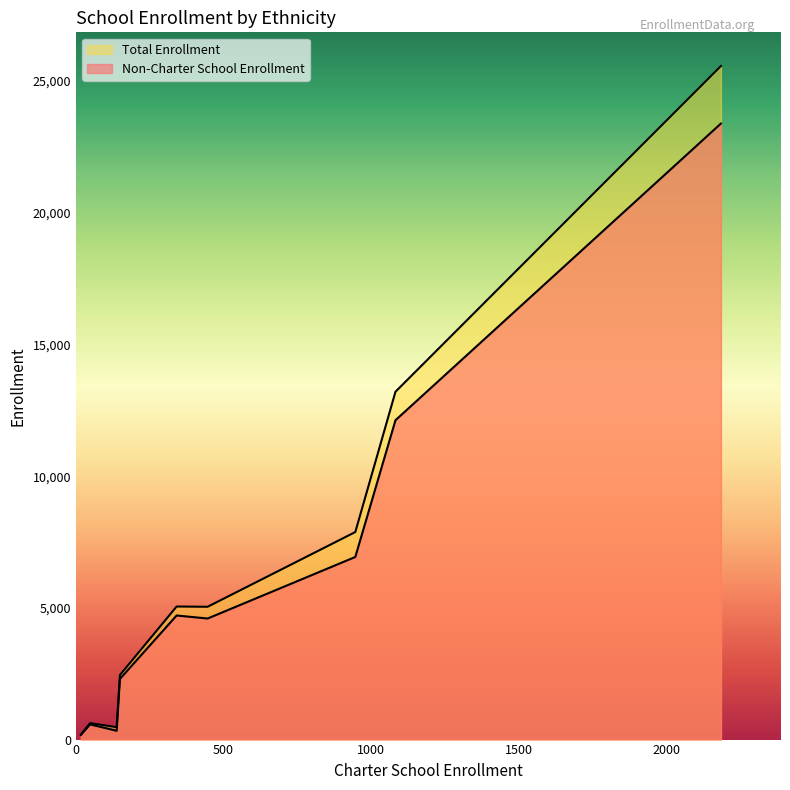

How many interior local valleys does the Non-Charter School Enrollment series have?

2